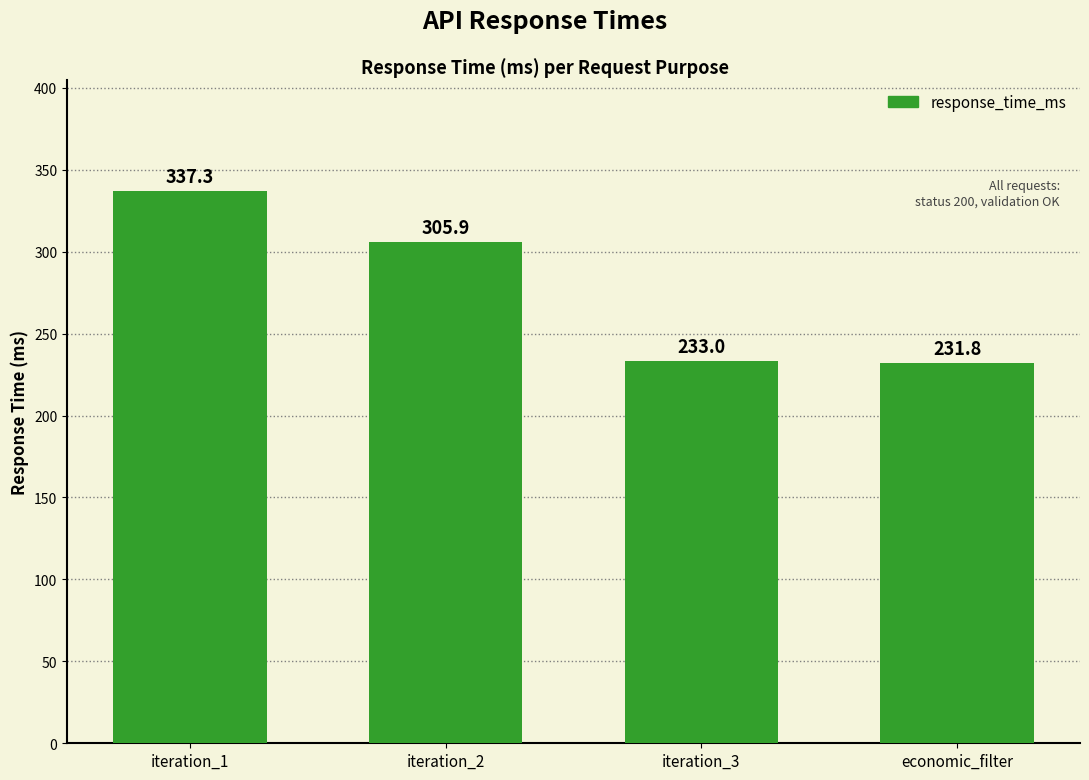

How many categories are shown in the chart?

4